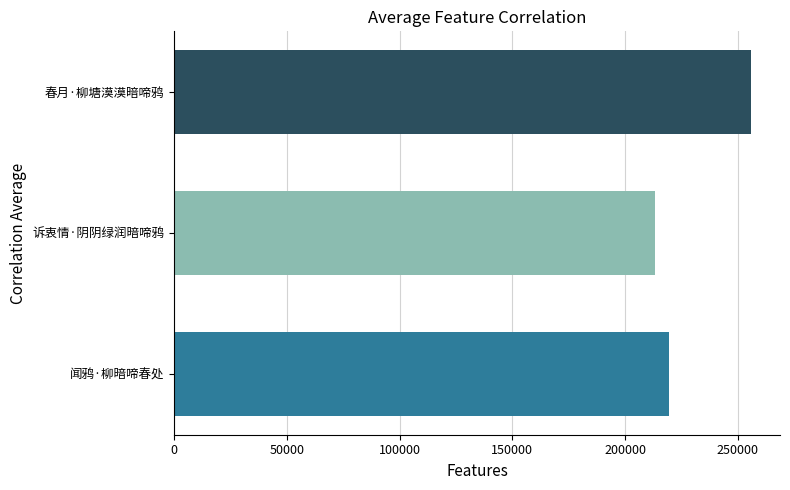

What is the difference between the maximum and minimum values?

42748